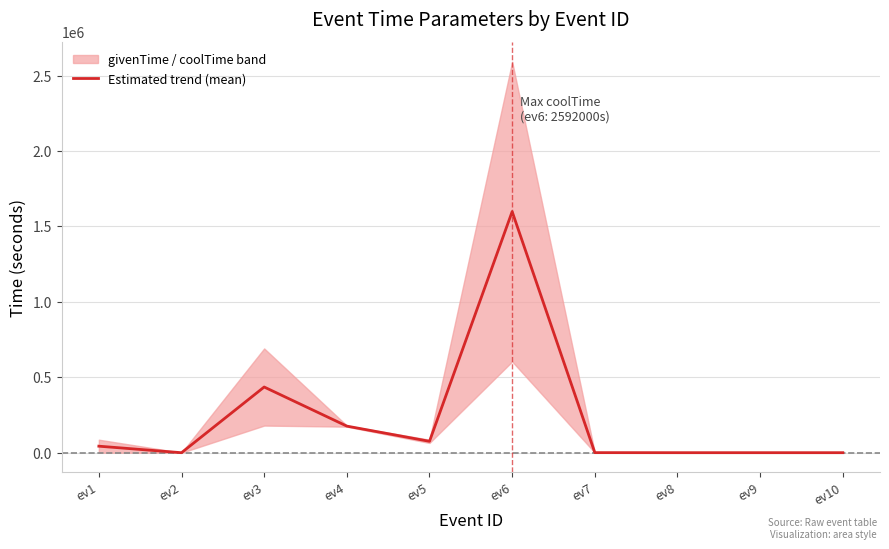

How many values exceed 43350?

4